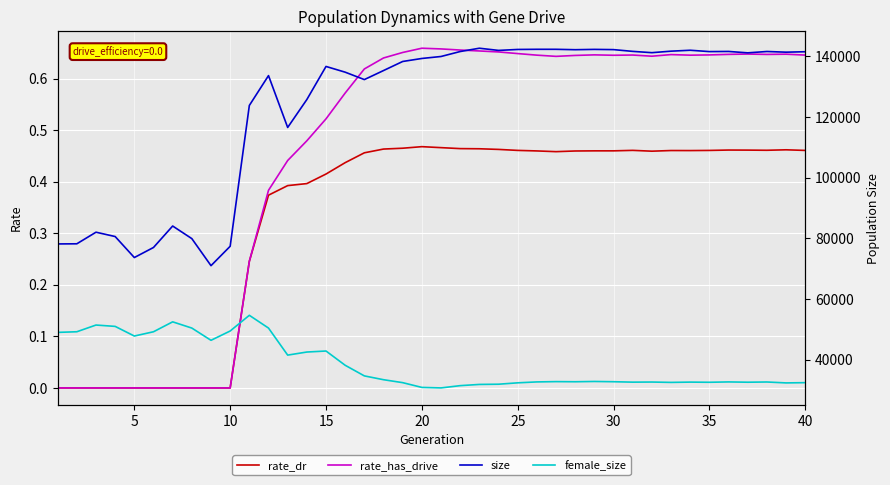

The value of rate_has_drive at 10 is 0.0. True or false?

True